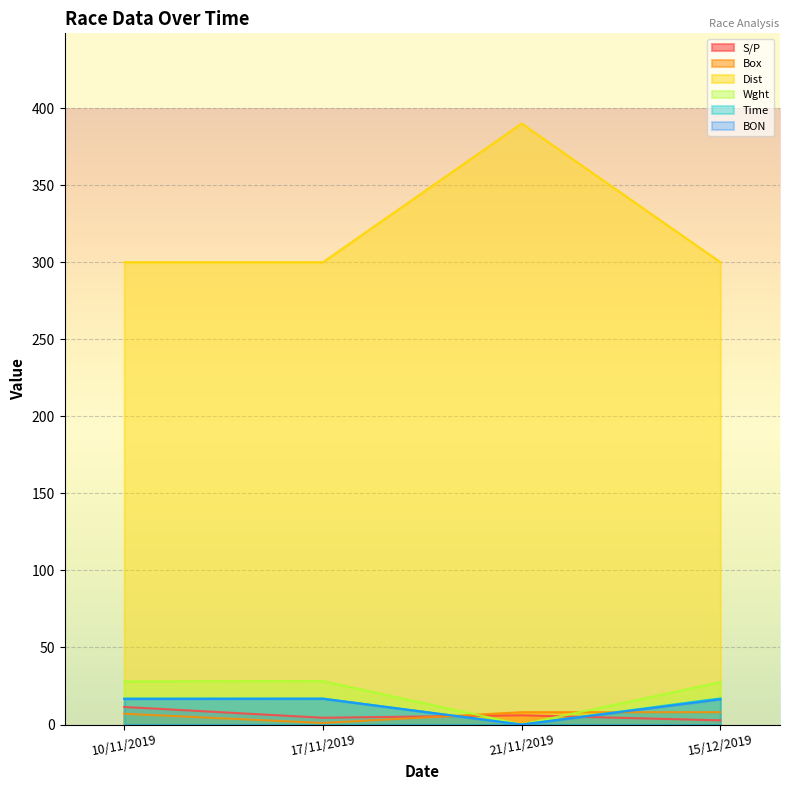

Reading right to left, transcribe all the data shown in this chart.

S/P: 15/12/2019=2.7	21/11/2019=6.0	17/11/2019=4.4	10/11/2019=11.4
Box: 15/12/2019=8.0	21/11/2019=8.0	17/11/2019=1.0	10/11/2019=7.0
Dist: 15/12/2019=300.0	21/11/2019=390.0	17/11/2019=300.0	10/11/2019=300.0
Wght: 15/12/2019=27.5	21/11/2019=0.0	17/11/2019=28.2	10/11/2019=28.0
Time: 15/12/2019=17.0	21/11/2019=0.0	17/11/2019=16.9	10/11/2019=16.9
BON: 15/12/2019=16.3	21/11/2019=0.0	17/11/2019=16.7	10/11/2019=16.6